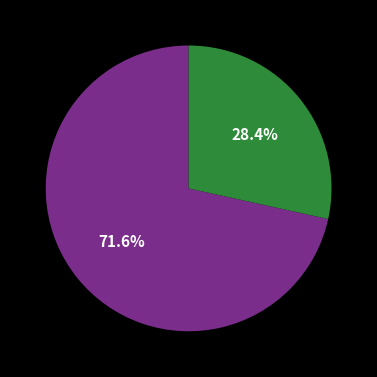

Is there a majority slice in this chart?

Yes